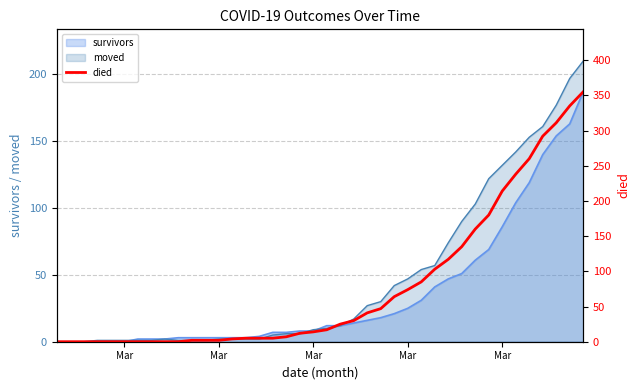

What is the label of the 6th point from the left?

Mar